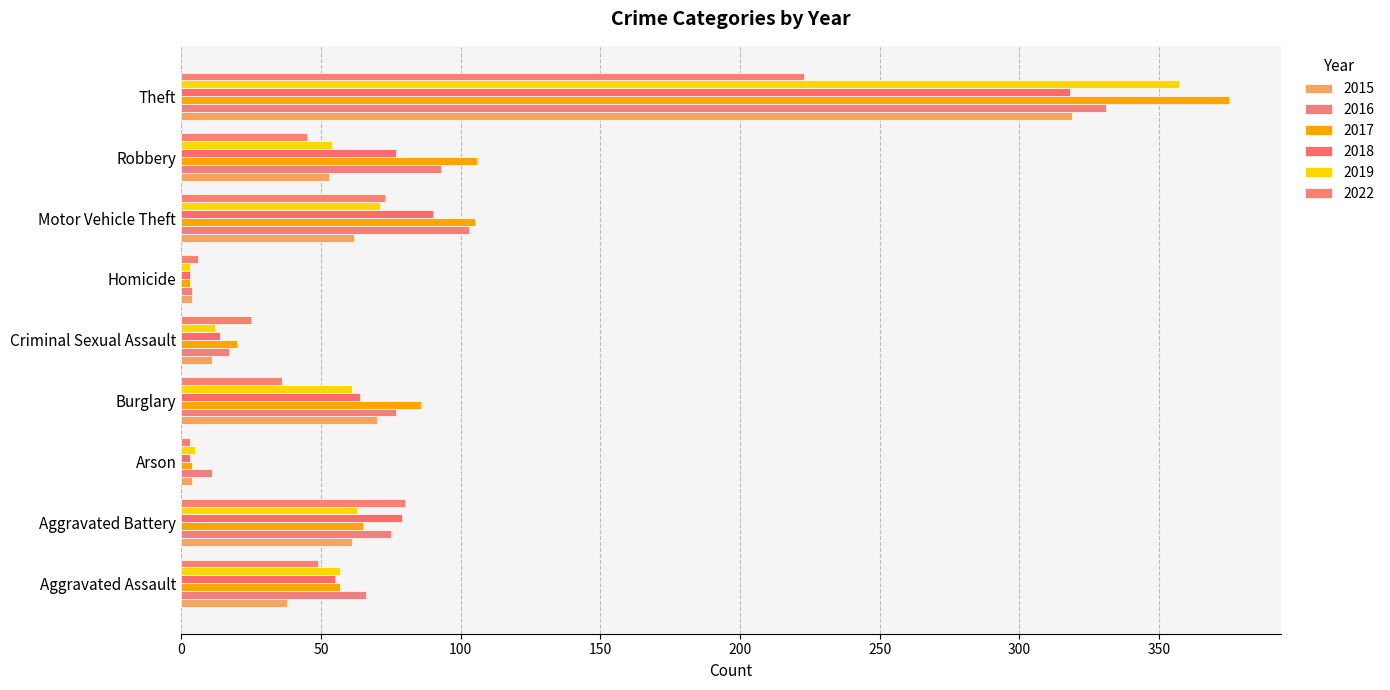

What is the label of the 8th bar from the right?

Aggravated Battery